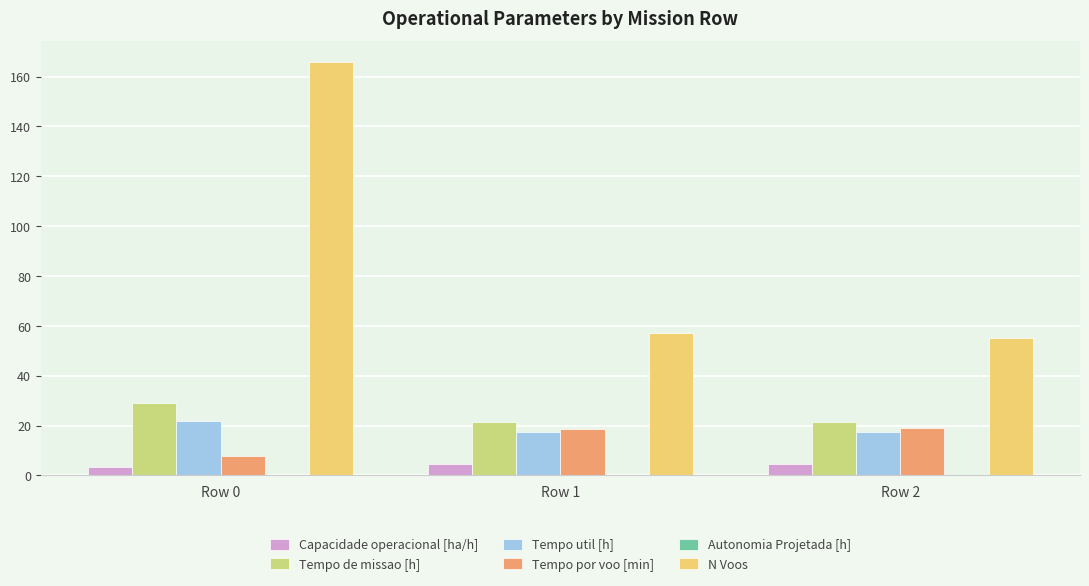

Are the bars horizontal?

No